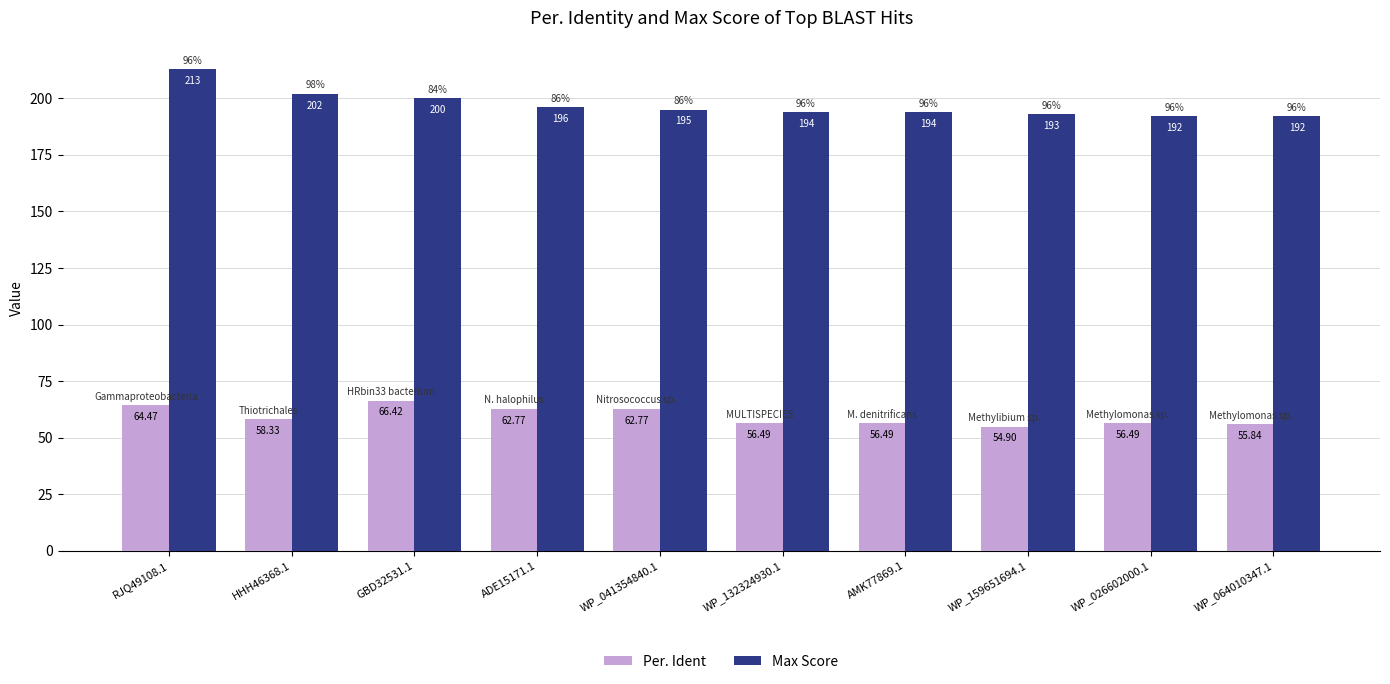

Rank the series by their maximum value, from highest to lowest.

Max Score, Per. Ident